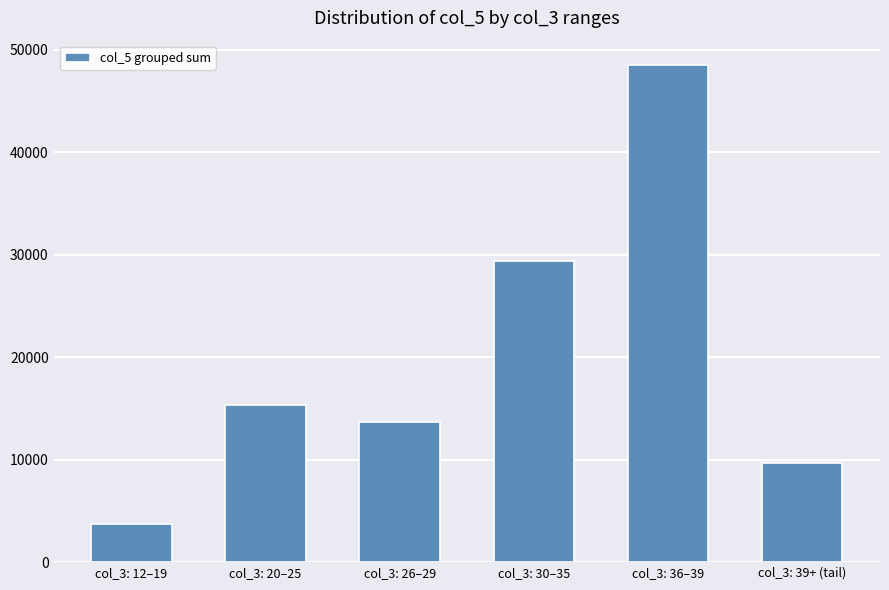

List the labels in order of value, smallest first.

col_3: 12–19, col_3: 39+ (tail), col_3: 26–29, col_3: 20–25, col_3: 30–35, col_3: 36–39